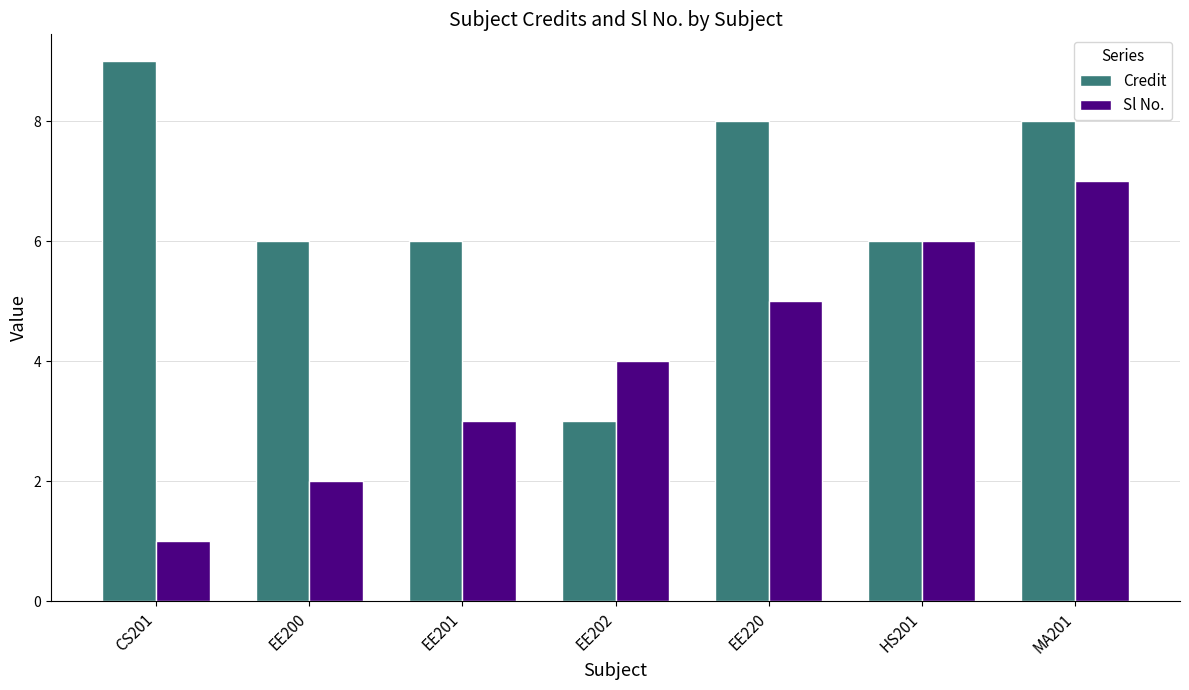

Reading right to left, list all the values displayed in this chart.

Credit: 8	6	8	3	6	6	9
Sl No.: 7	6	5	4	3	2	1